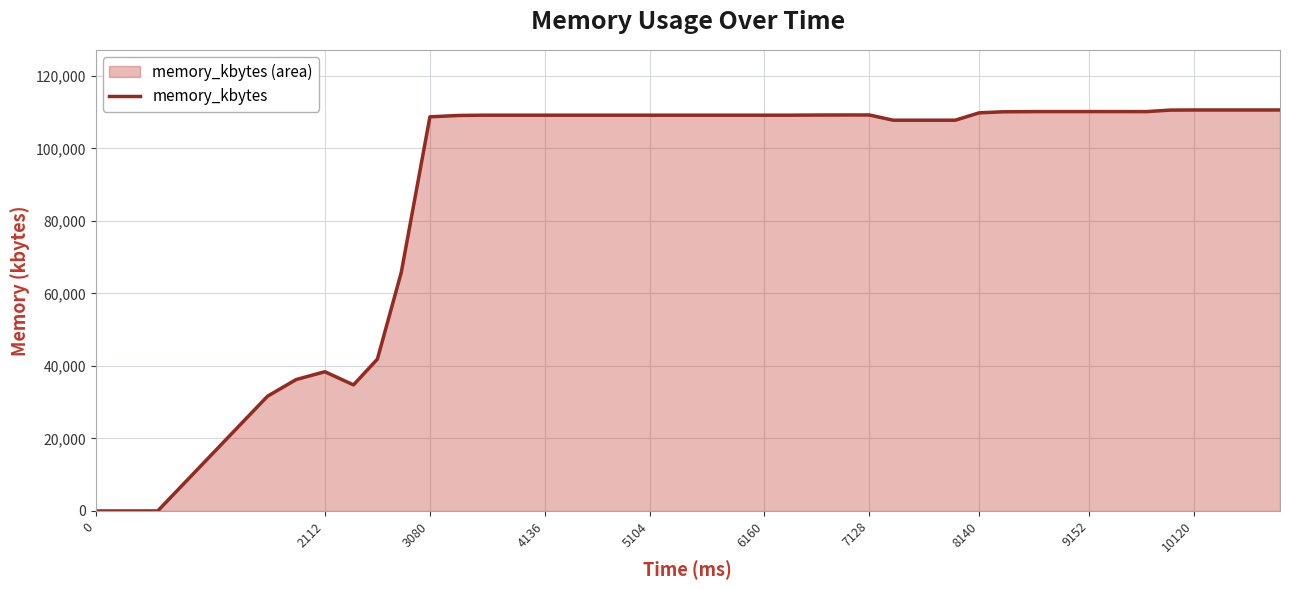

What is the difference between the maximum and minimum values?

110576